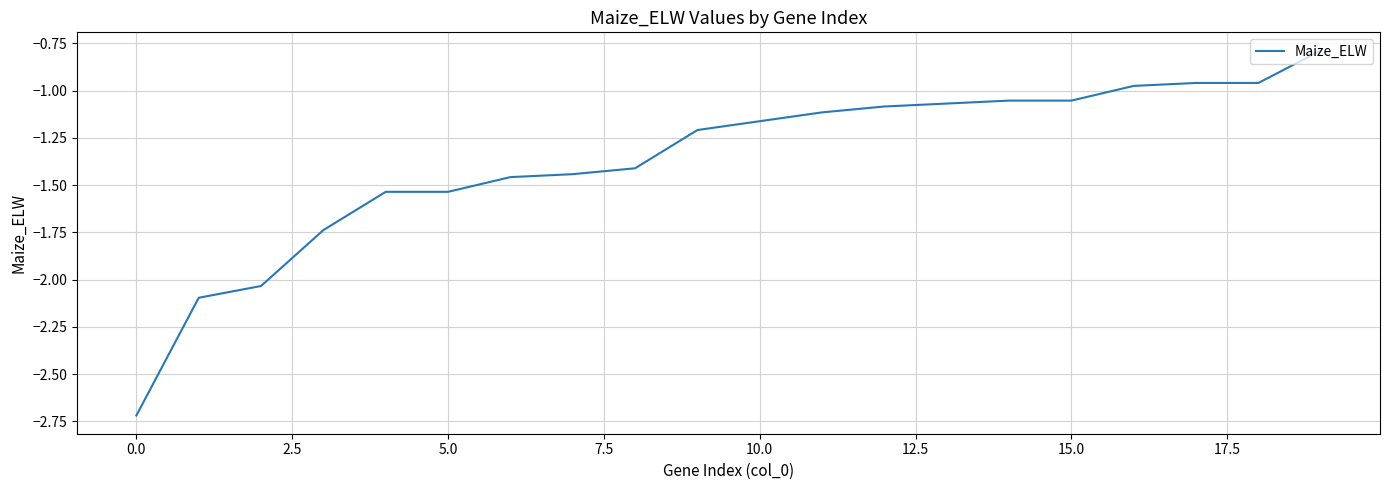

What is the difference between the maximum and minimum values?

1.9